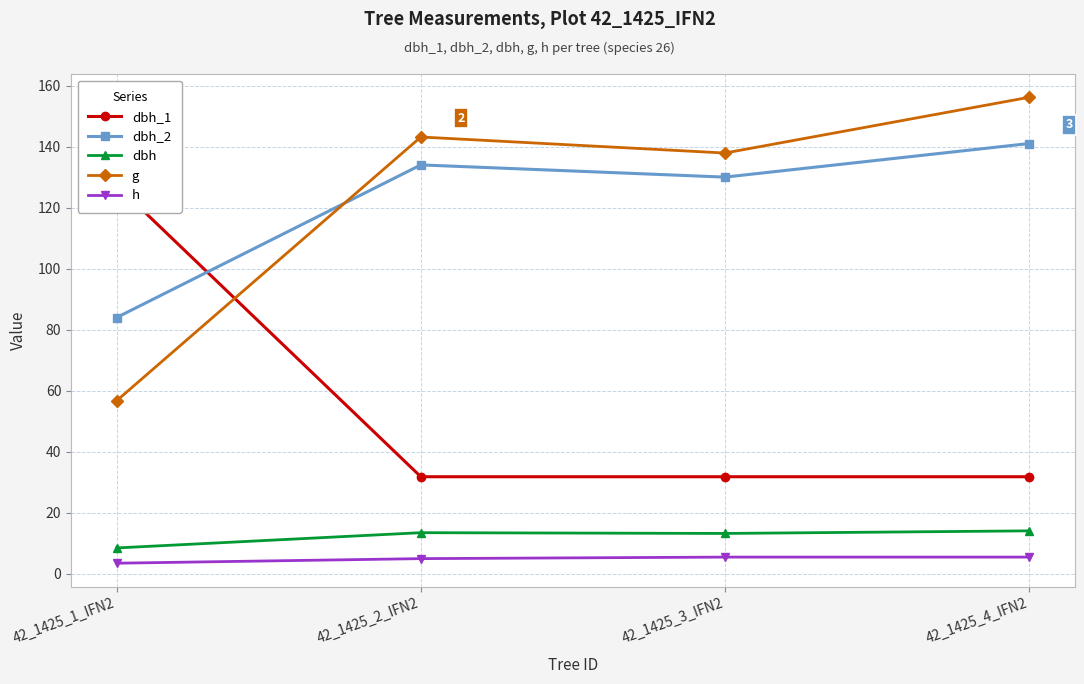

True or false: dbh_2 has more than 0 interior local peaks.

True